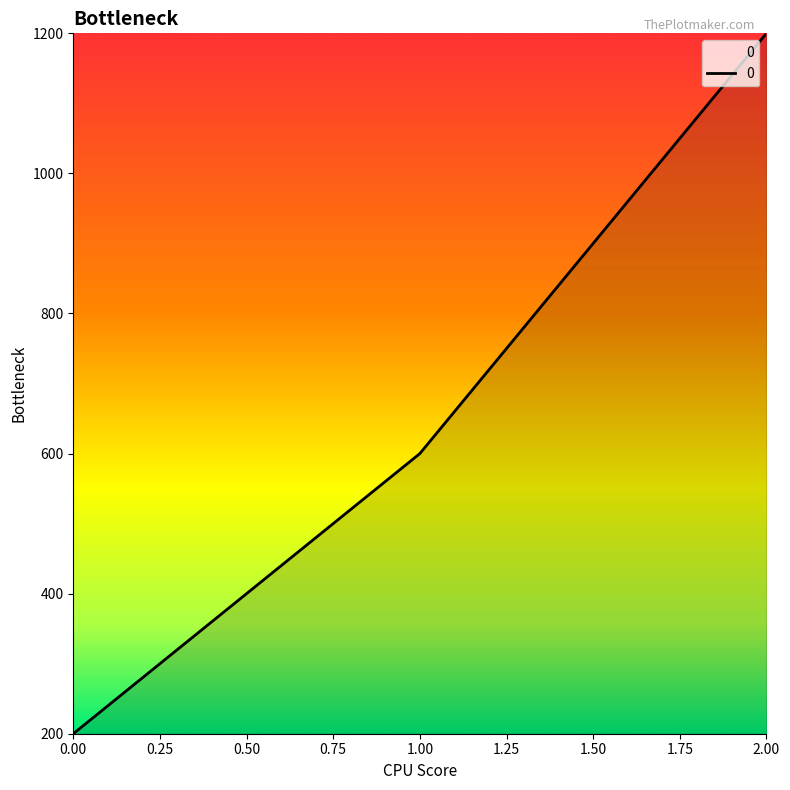

What is the average value?

667